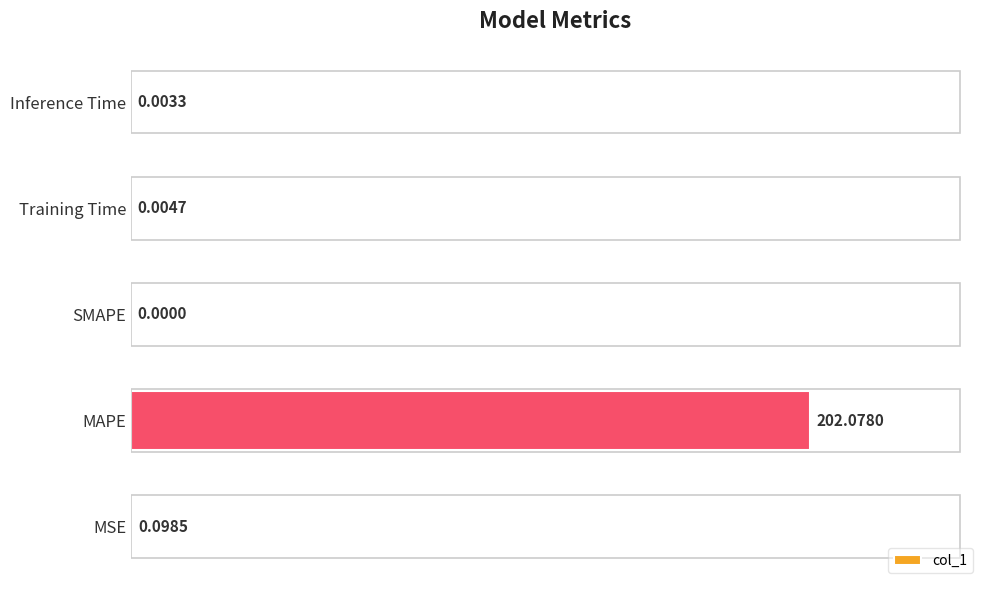

Does the chart contain stacked bars?

No